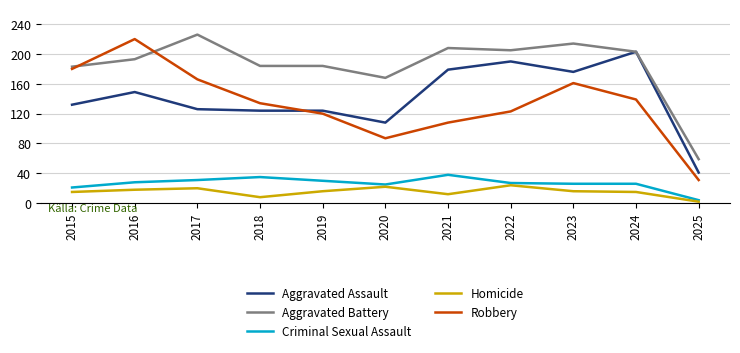

What value does the Robbery series have at 2015?

180